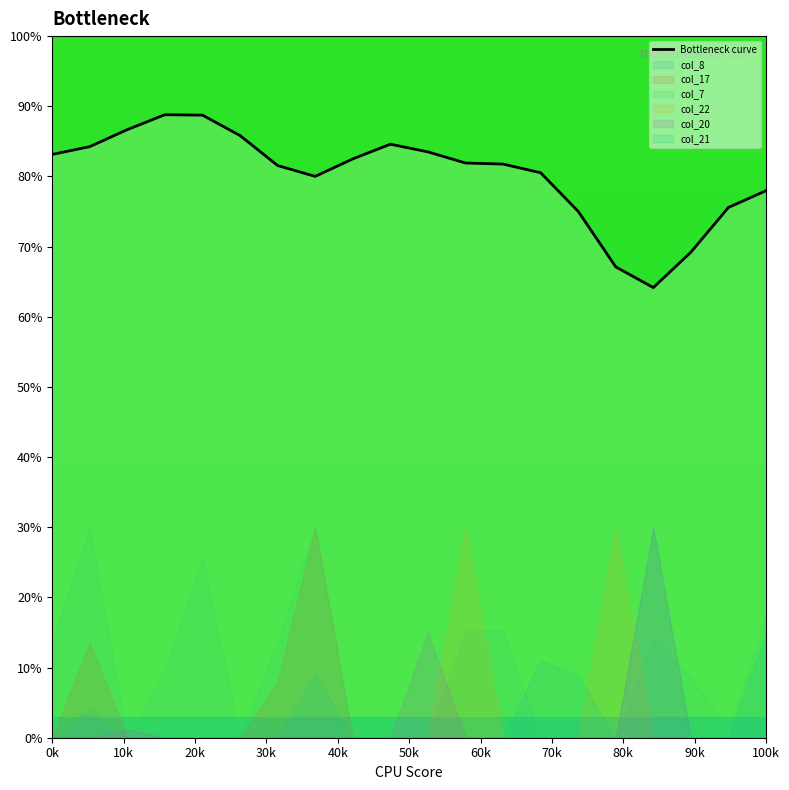

What is the value of the 15th point from the left?

75.0